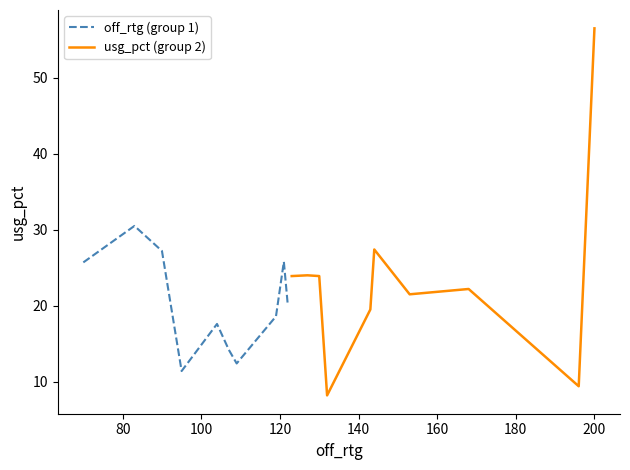

How many data points does each series have?

10